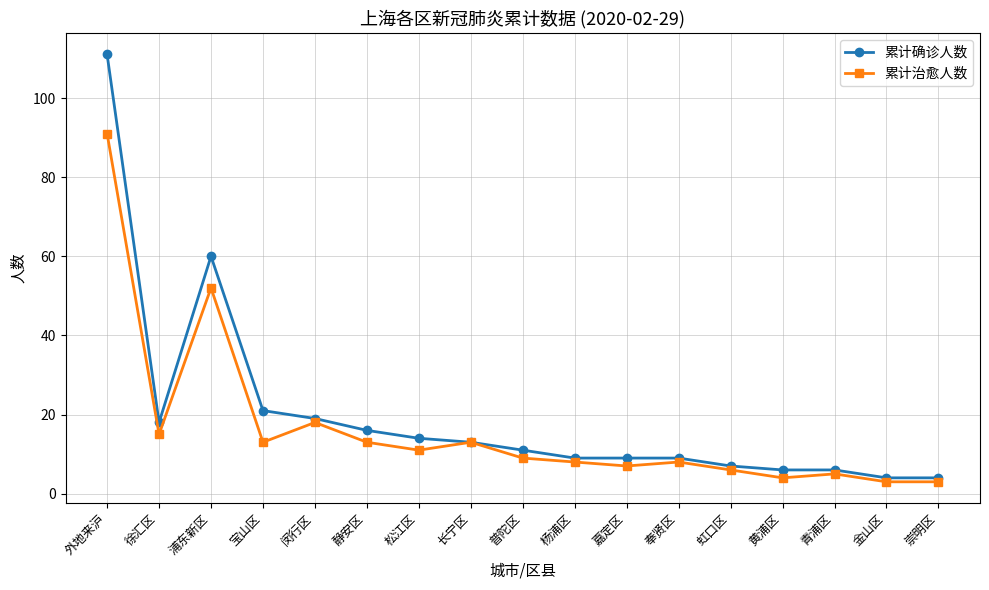

What is the value of the 累计治愈人数 point at the 2nd from the left?

15